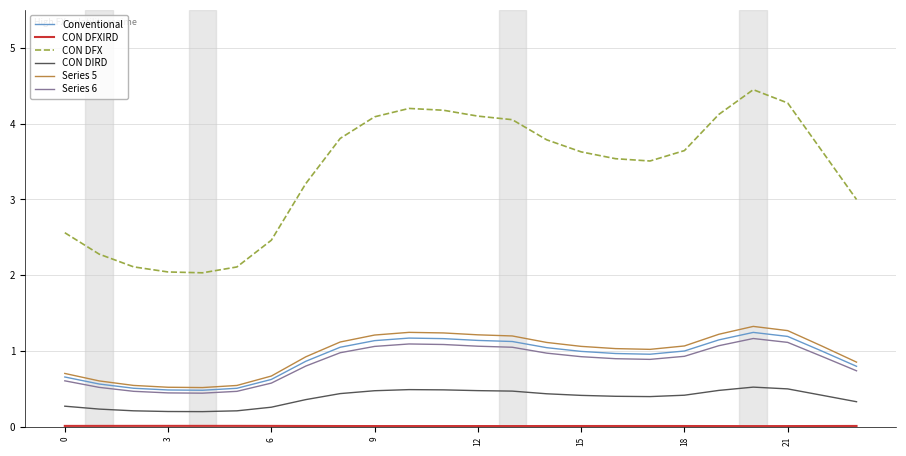

What is the difference between the maximum and second lowest values in the CON DFX series?

2.4